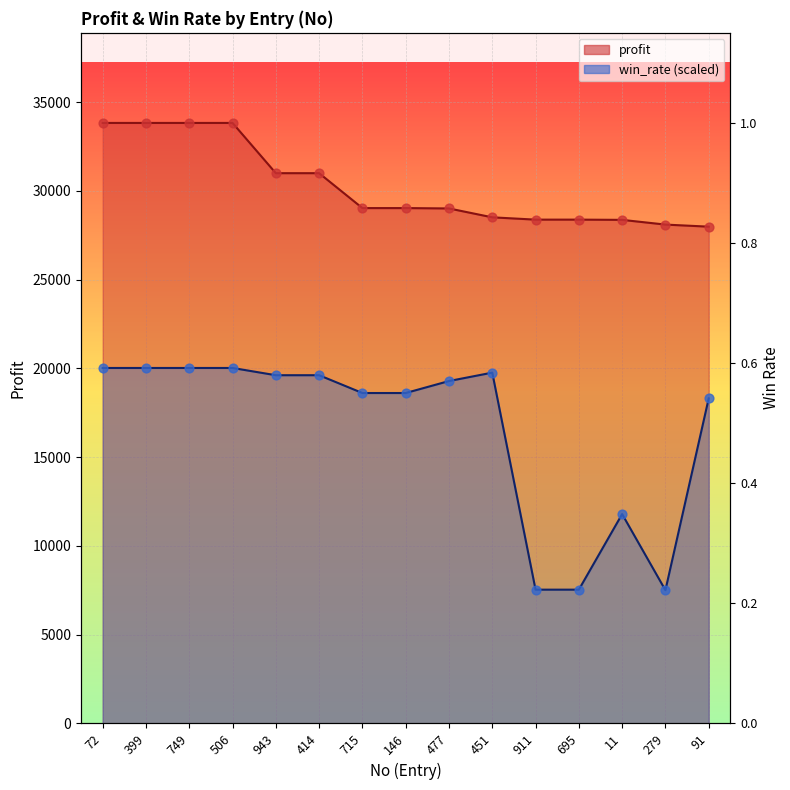

What is the total value across all series at 451?

48278.5